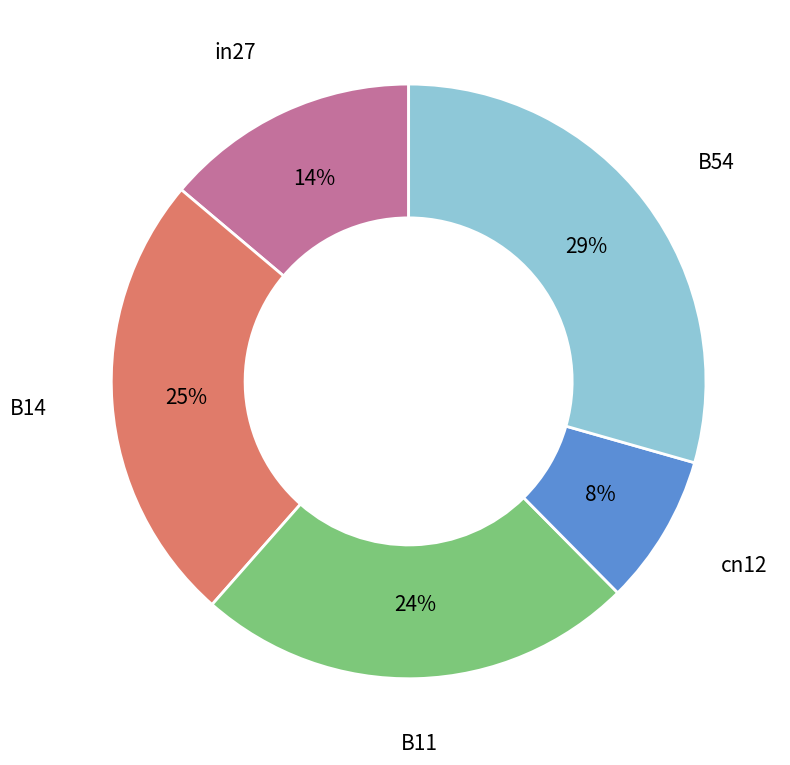

Does any single category account for the majority?

No